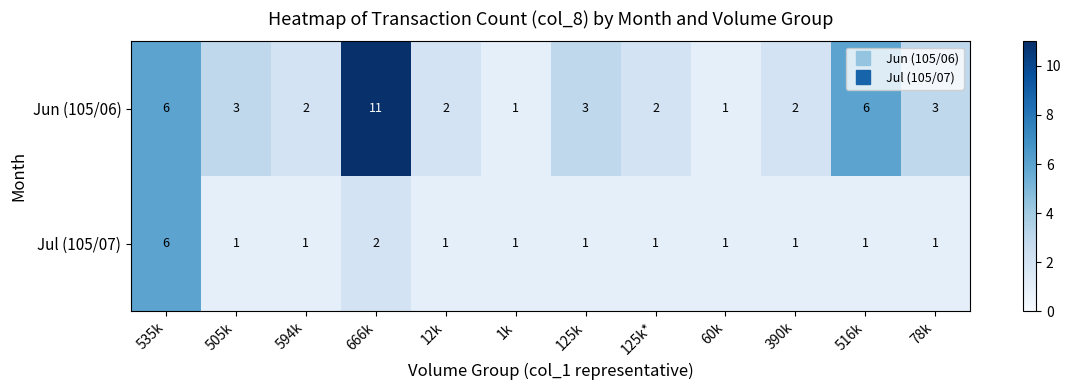

Rank the series at 125k from lowest to highest value.

Jul (105/07), Jun (105/06)